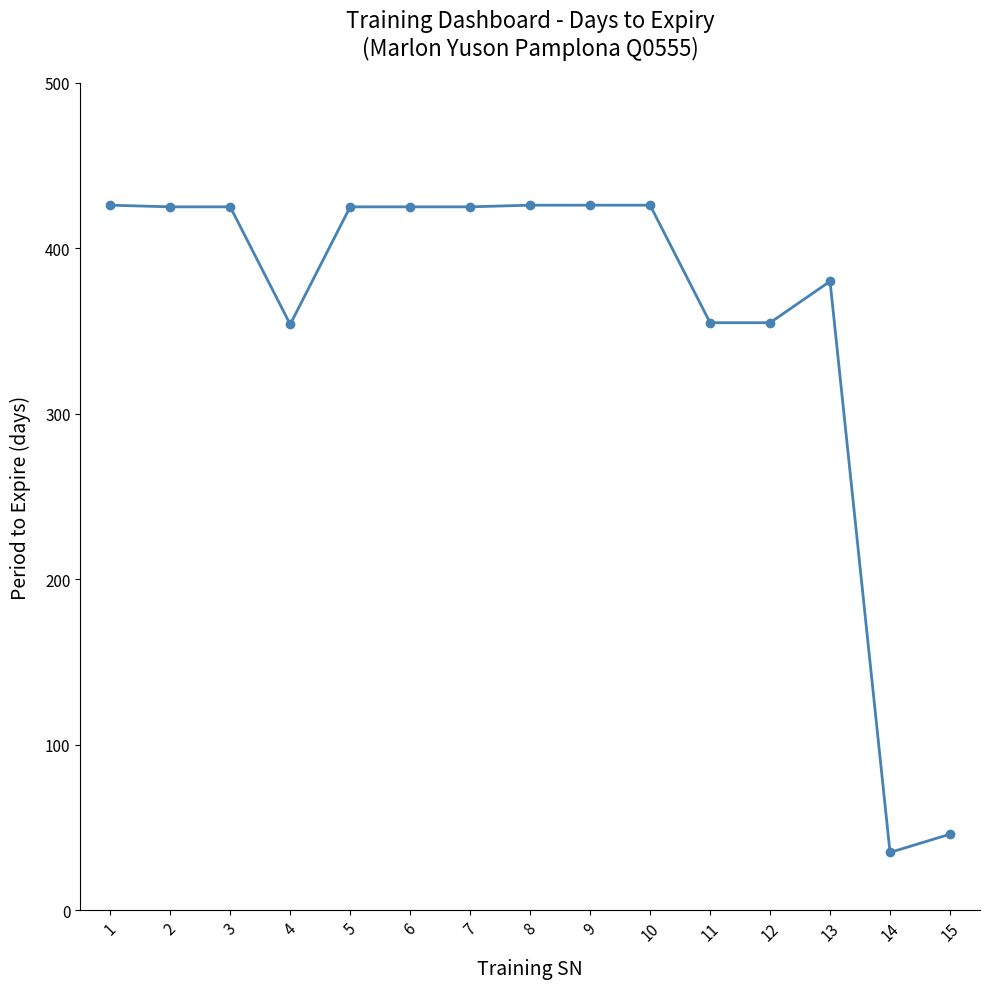

What is the value of the 9th point from the left?

426